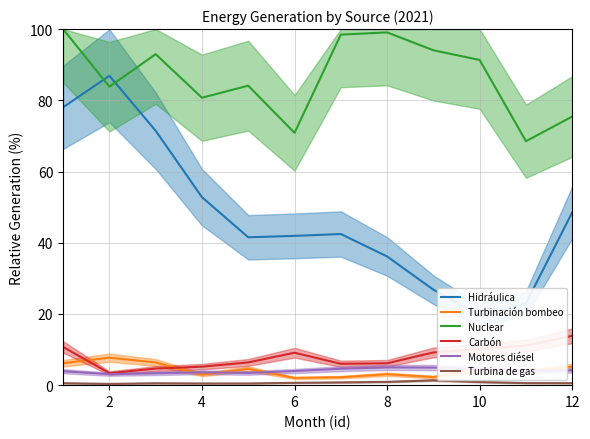

Which label corresponds to the smallest value in the chart?

2